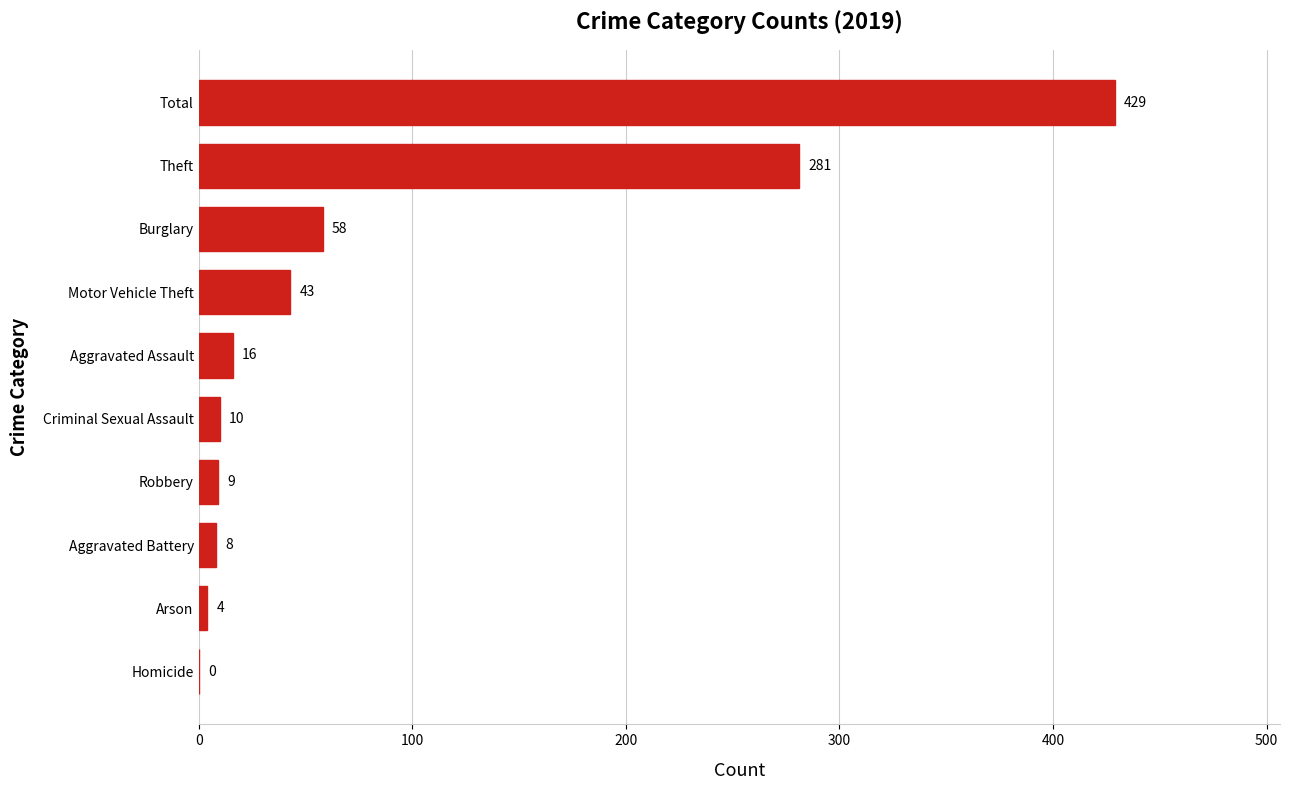

Which has a higher value, Aggravated Battery or Arson?

Aggravated Battery